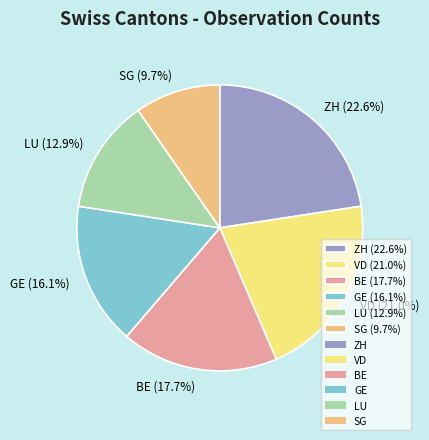

How many segments does this pie chart have?

6